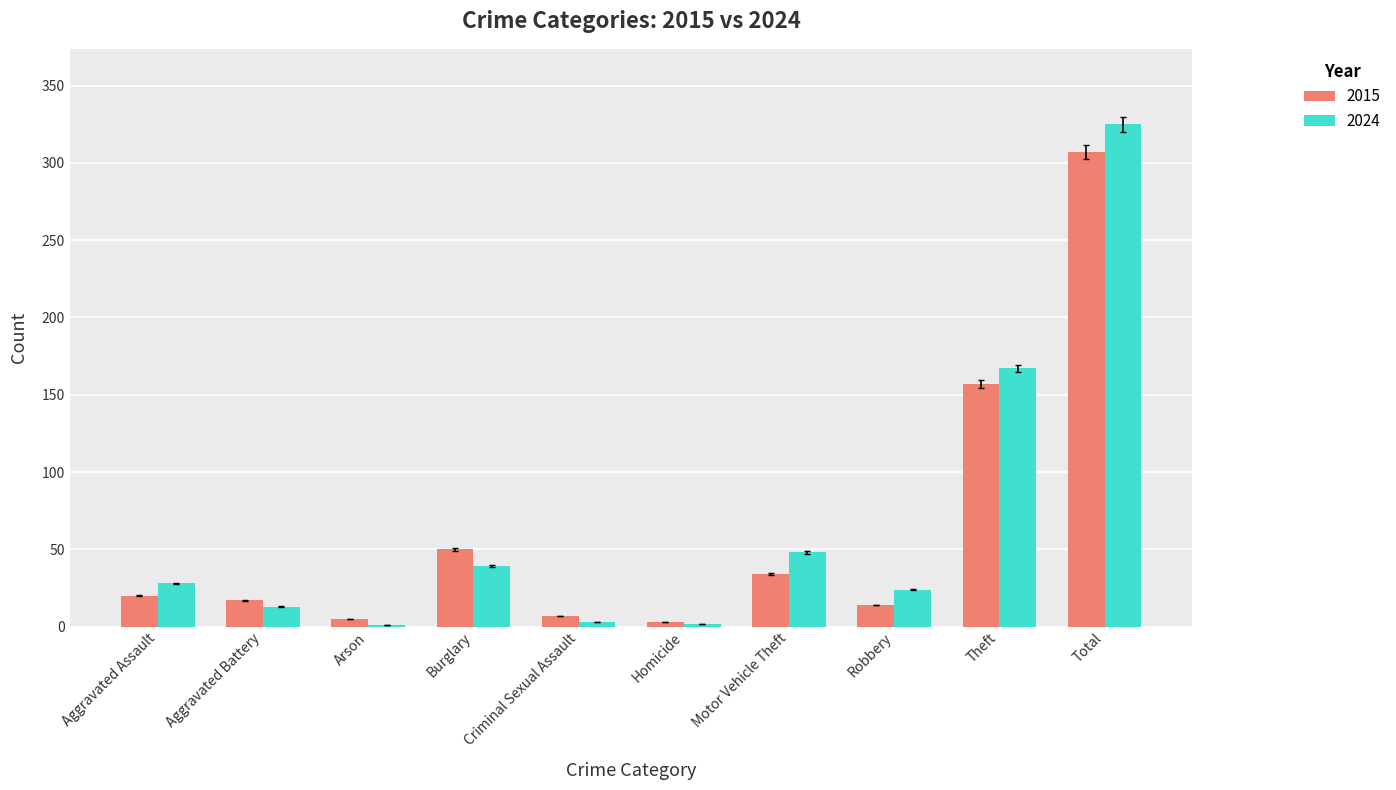

What is the difference between the 2024 values at Theft and Aggravated Assault?

139